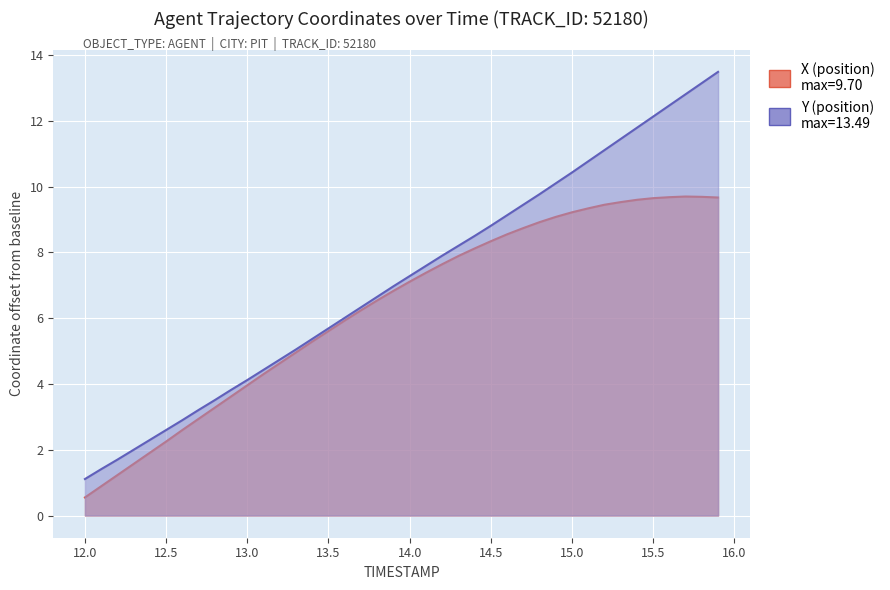

What is the difference between the maximum and second lowest values in the Y series?

12.1